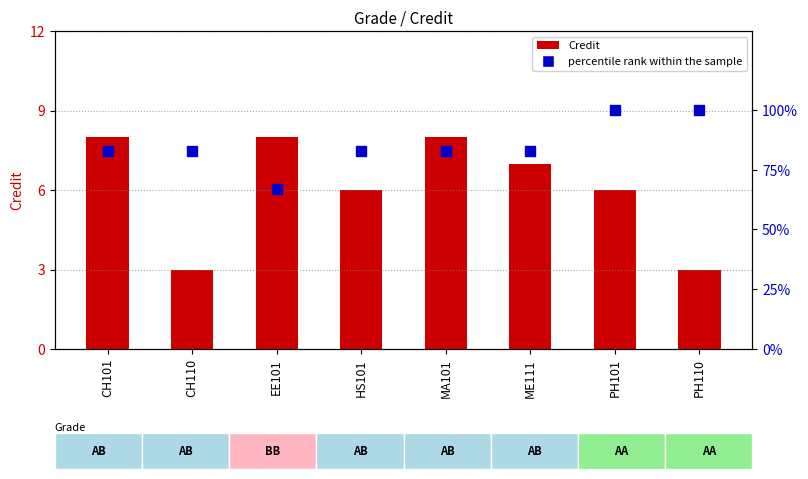

Which series contains the highest Y value?

percentile rank within the sample